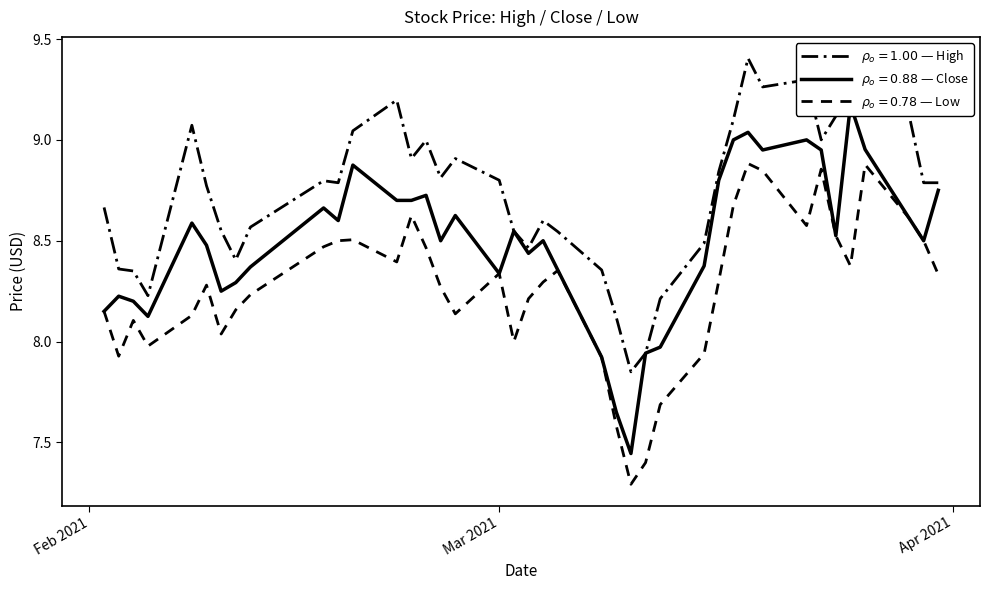

At which category is the sum across all series the highest?

2021-03-18